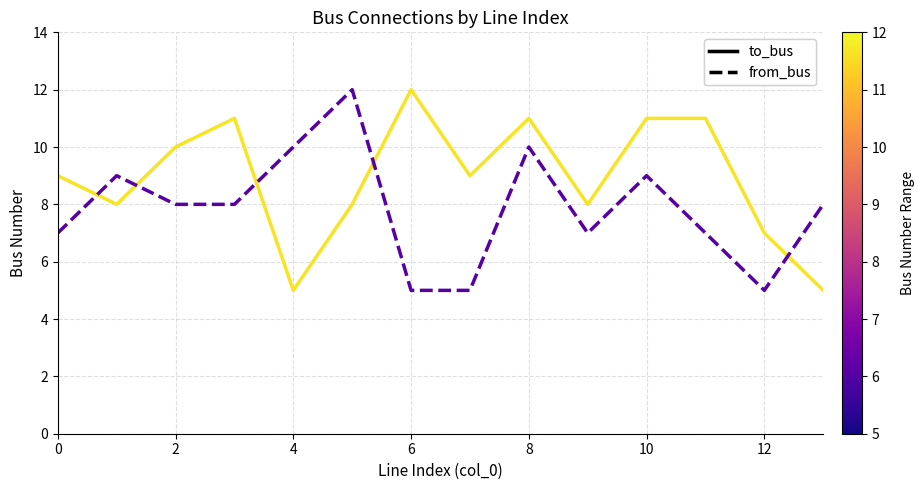

Which series has the largest total across all categories?

to_bus